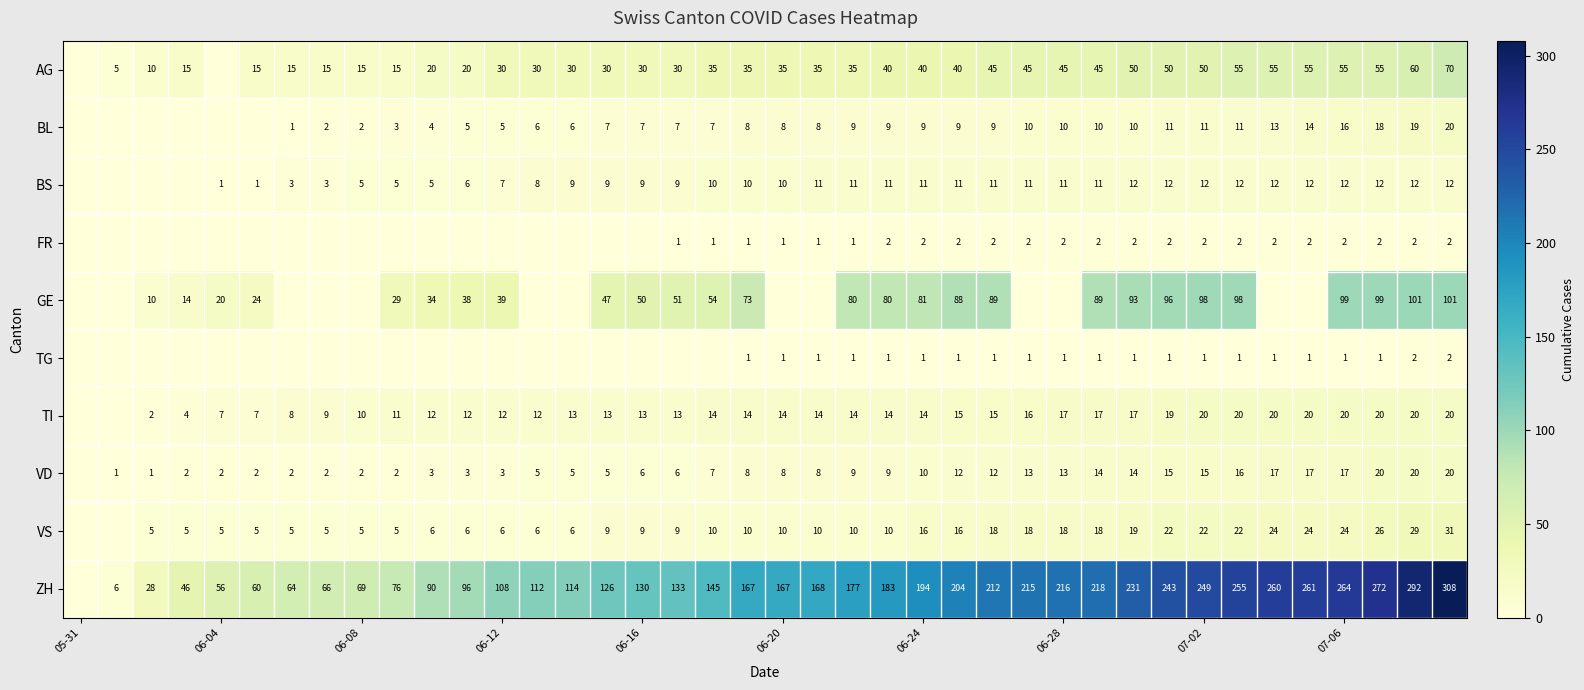

What is the total value across all series at 06-24?

378